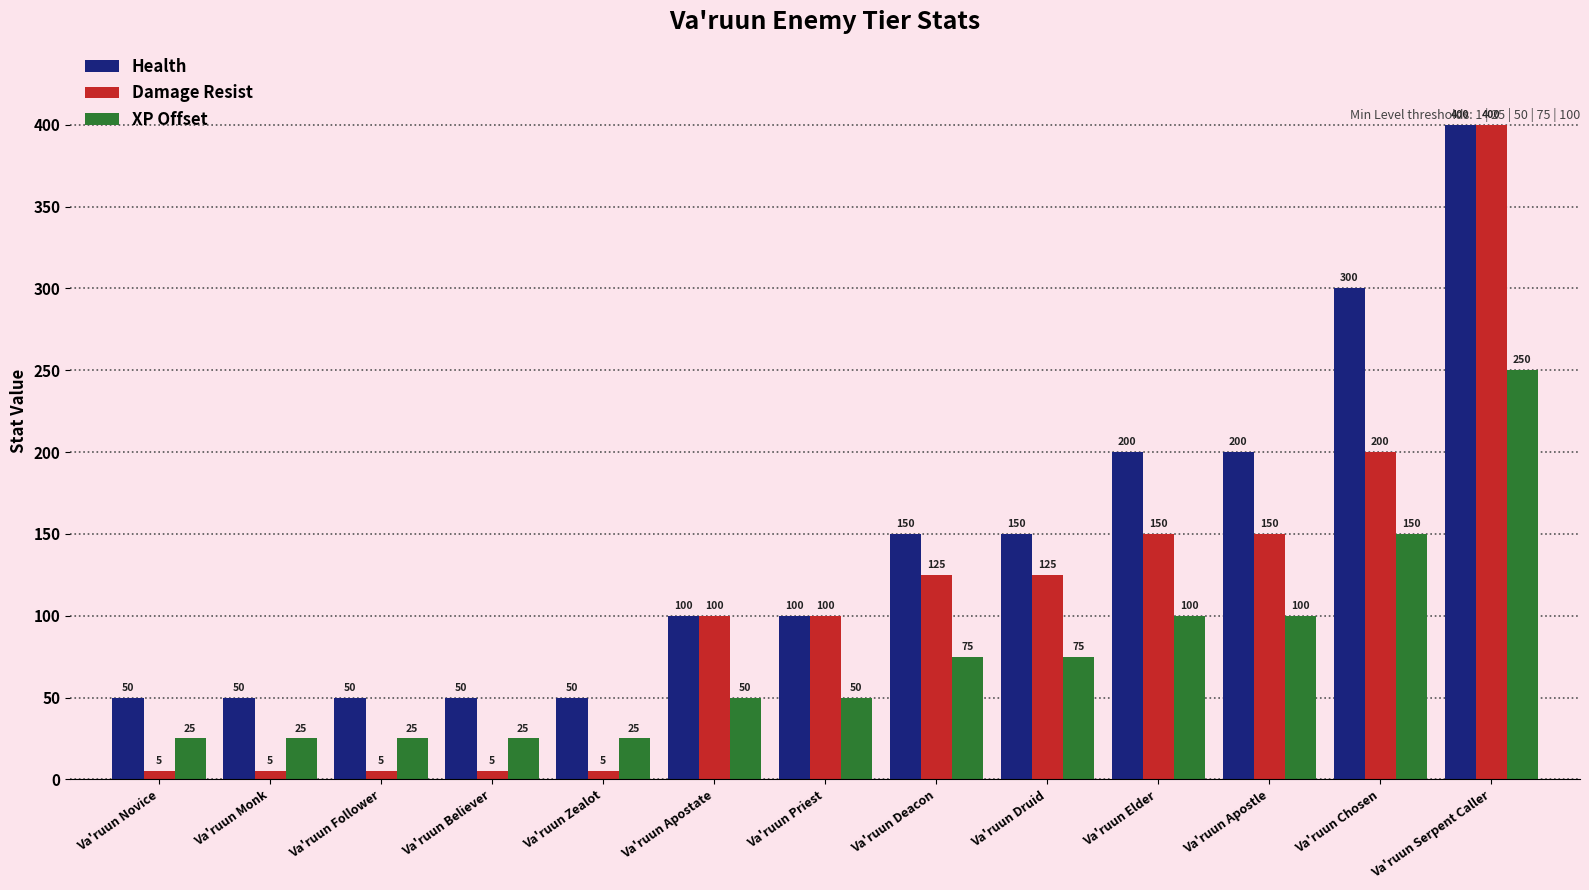

Read the Damage Resist value at Va'ruun Serpent Caller, to the nearest 5.

400